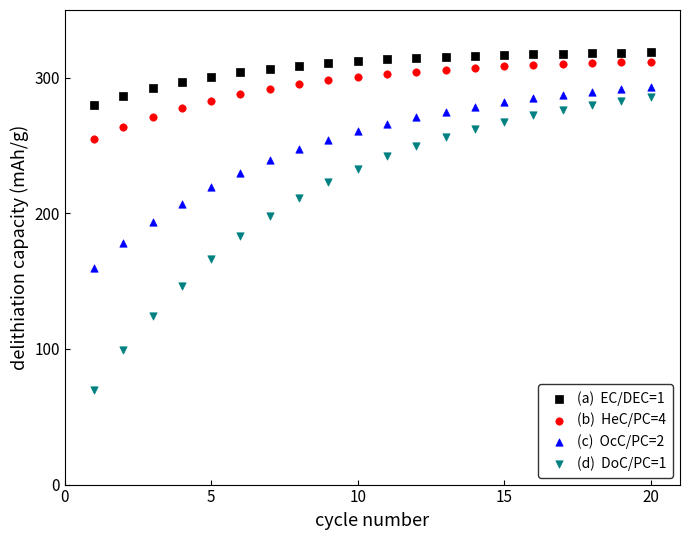

Across all data points, what is the range of X values (max minus min)?

19.0